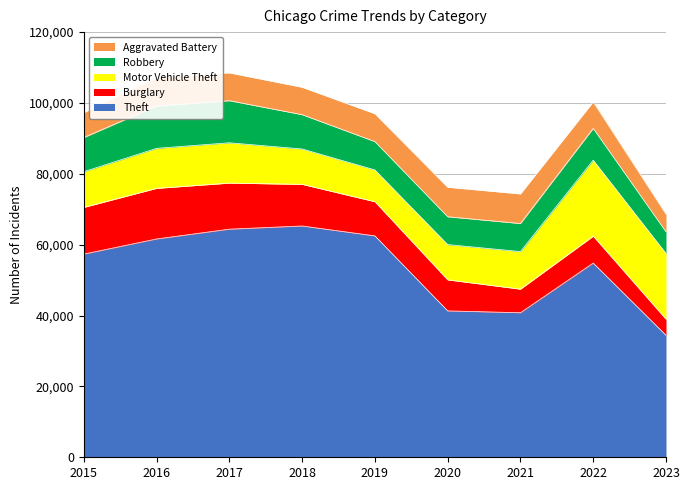

True or false: Aggravated Battery has more than 0 points higher than both neighbors.

True